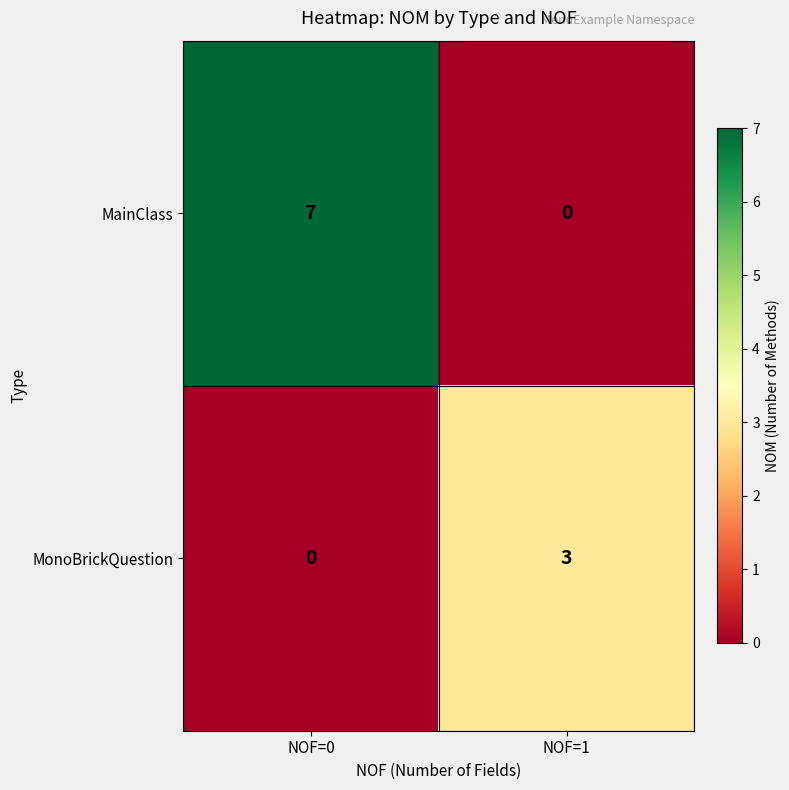

Which series has the largest range (max minus min)?

MainClass